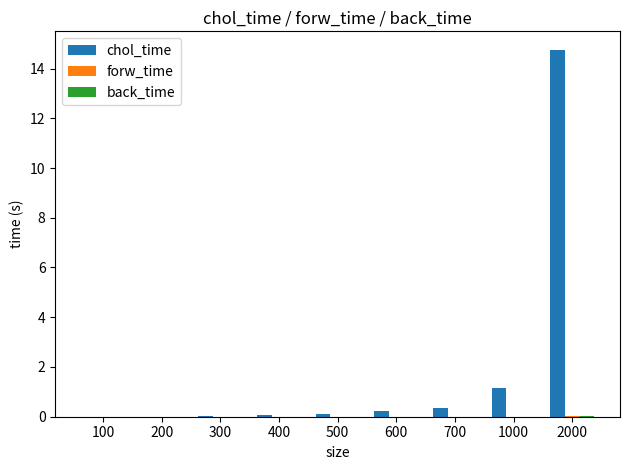

Between 200 and 2000, which series saw the biggest shift?

chol_time